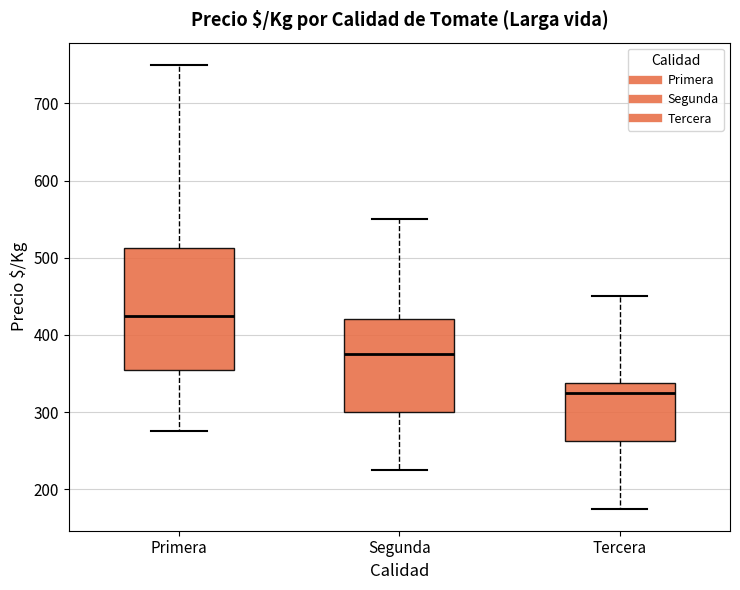

Reading left to right, read every box against the y-axis: the position of its median line, the range the box covers, and the ends of its whiskers. The values are not printed on the chart, so give them approximately, as read against the axis.

Primera: median 430, box 350 to 510, whiskers 280 to 750
Segunda: median 380, box 300 to 420, whiskers 230 to 550
Tercera: median 330, box 260 to 340, whiskers 180 to 450